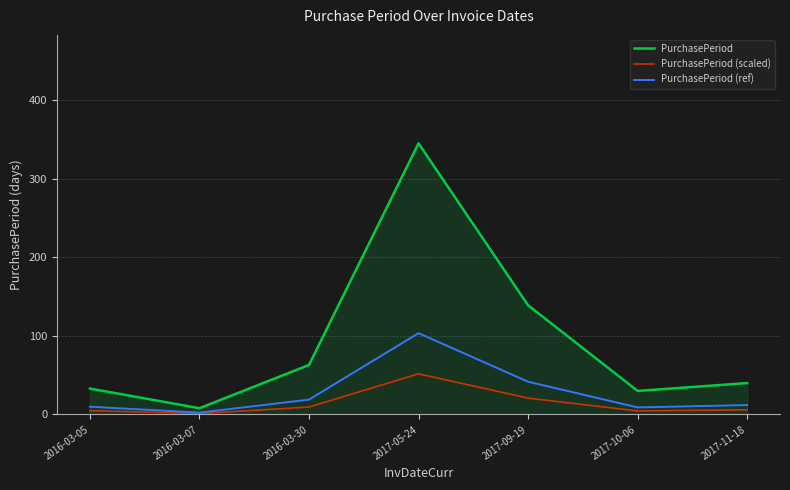

Is the value of PurchasePeriod at 2017-05-24 greater than the value of PurchasePeriod (ref) at 2017-11-18?

Yes